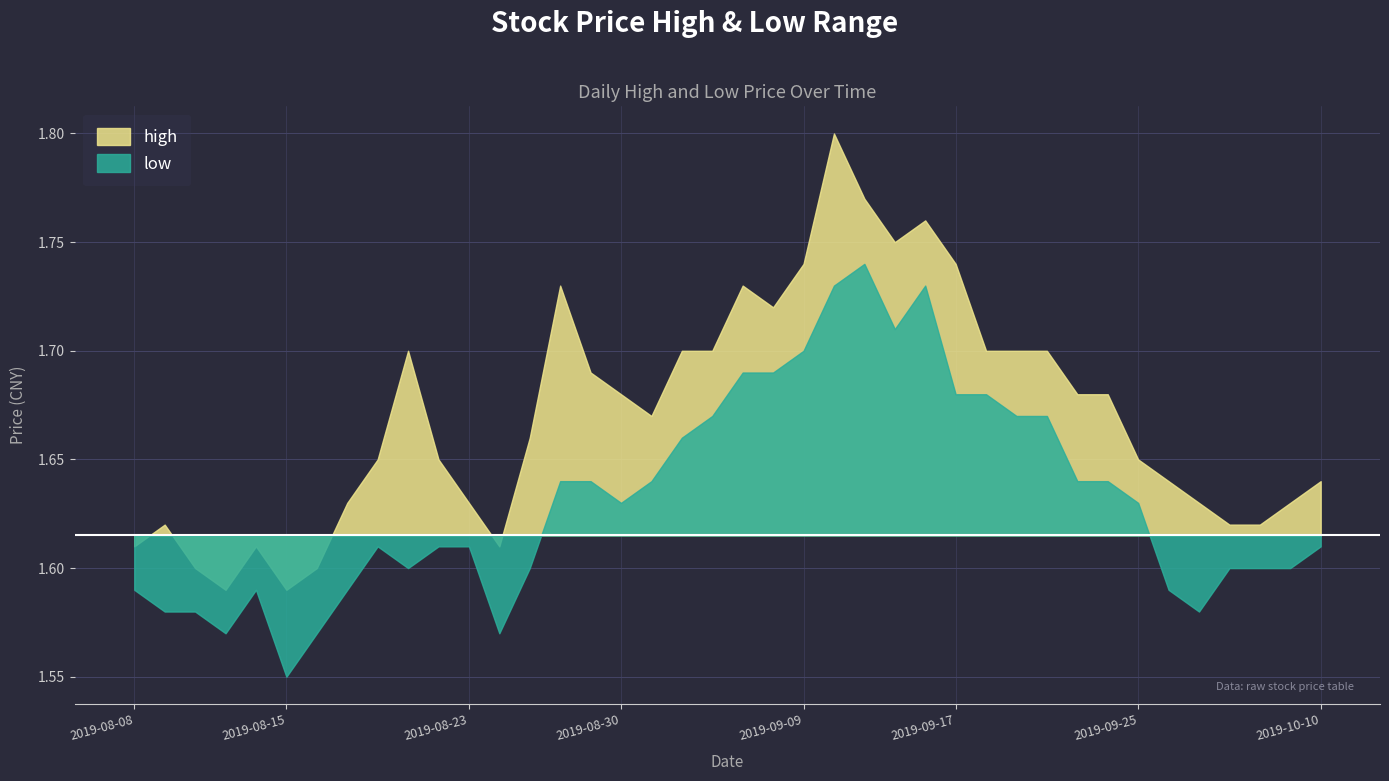

What is the average value of the low series?

1.6